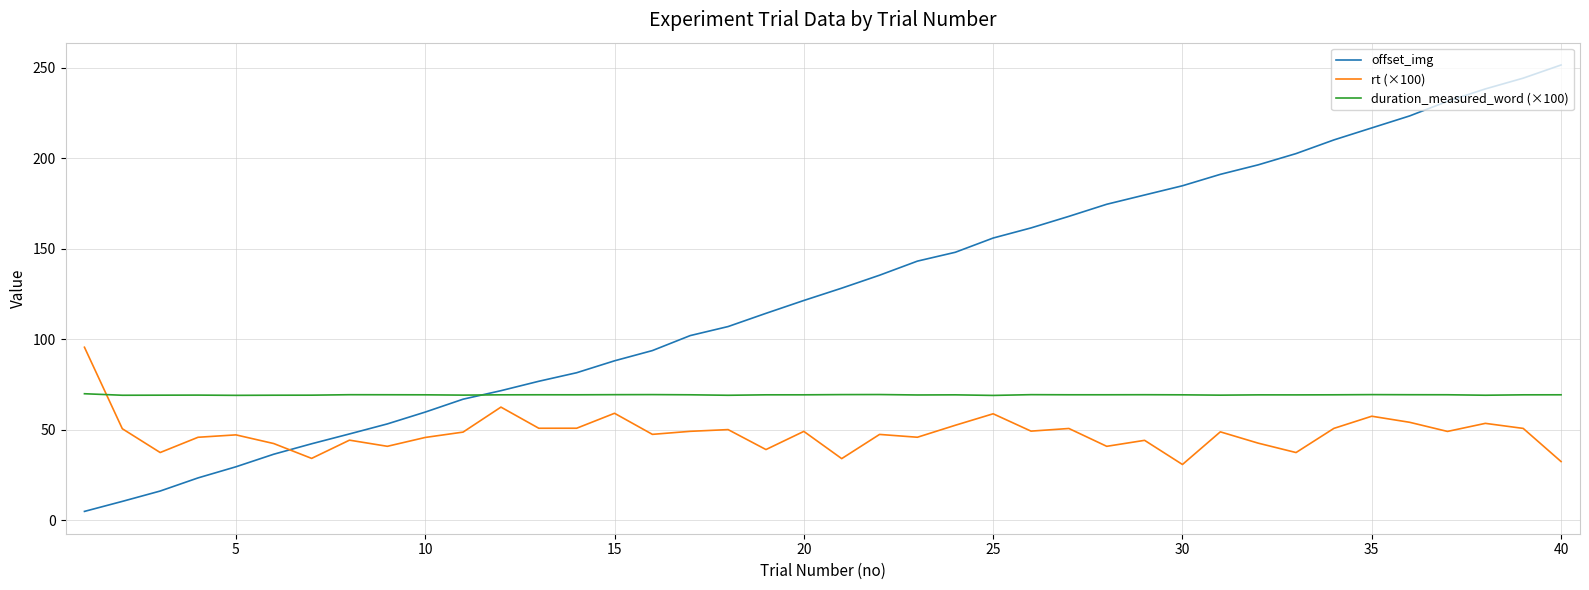

True or false: offset_img and rt (×100) cross at least once.

True